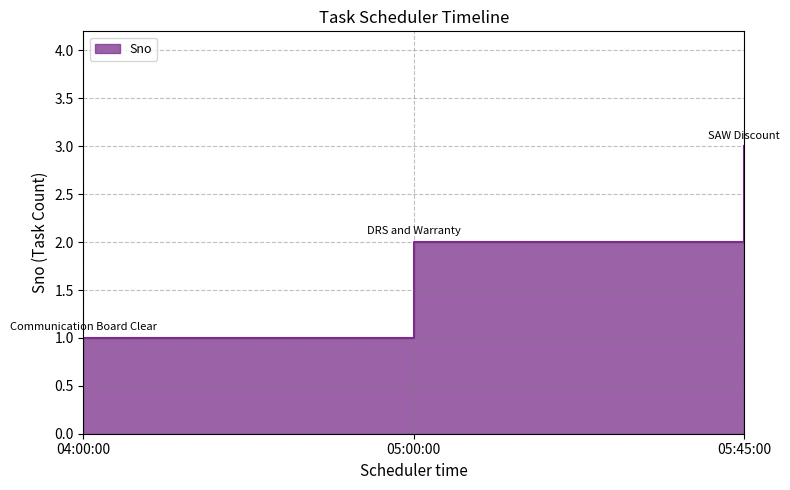

How many lines are shown in the chart?

1